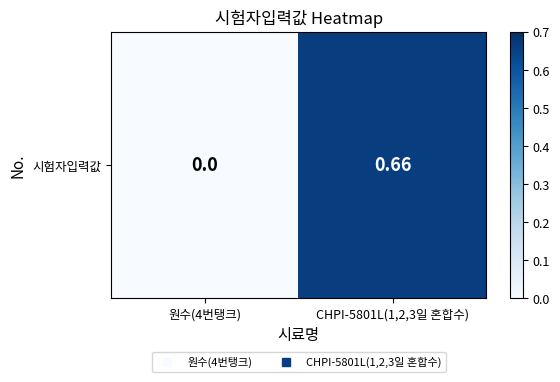

What is the difference between the maximum and minimum values?

0.7